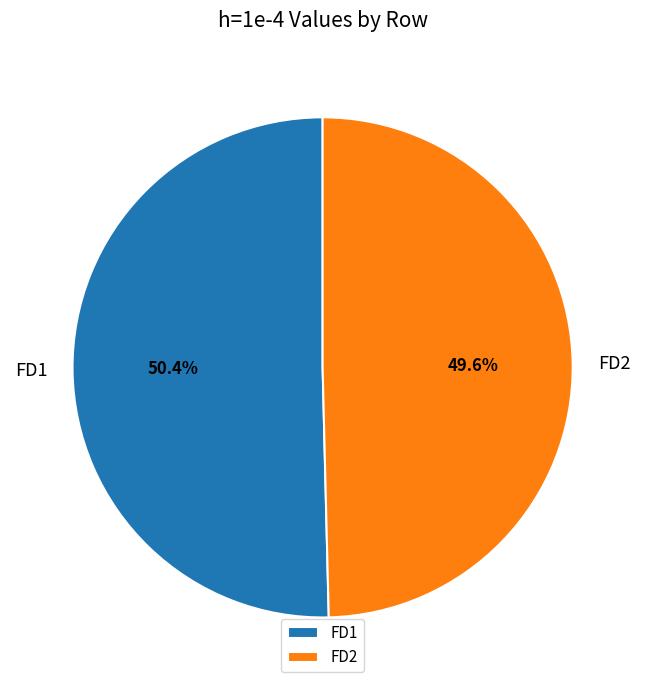

Is it true that FD2 is 56% of the pie?

False